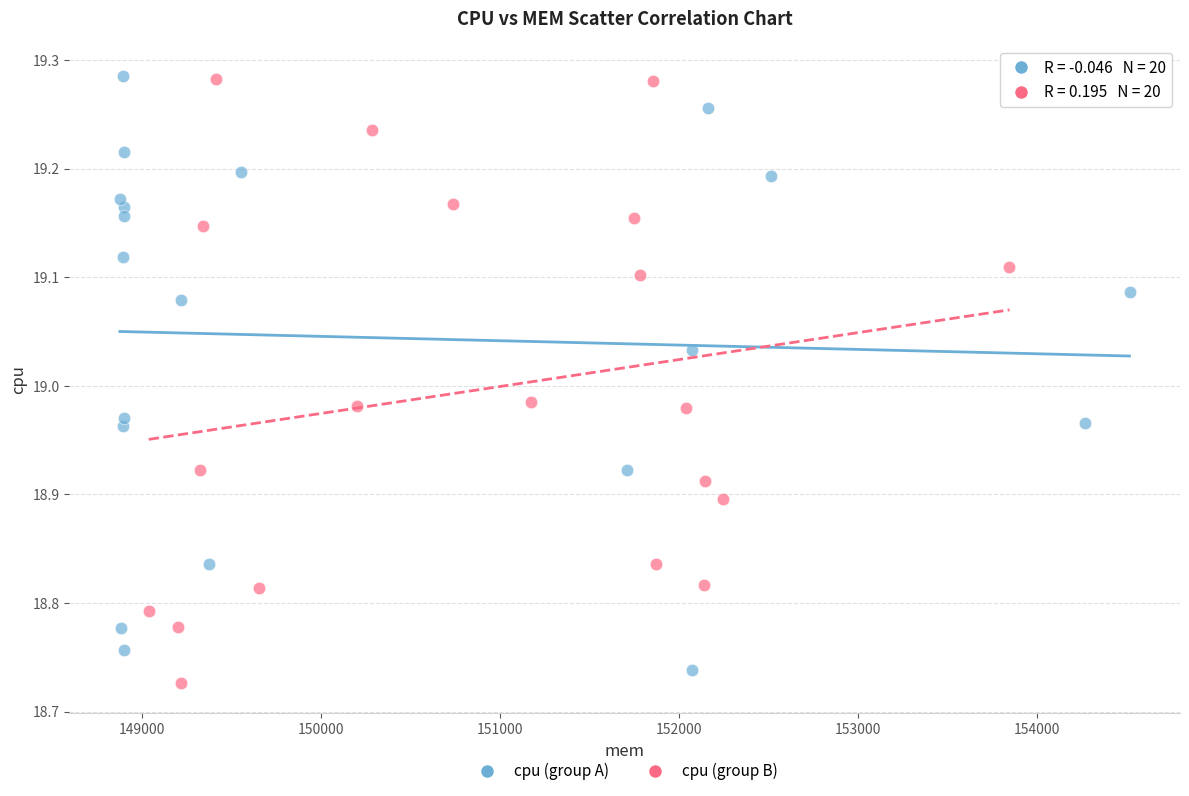

Which series contains the lowest Y value?

cpu (group B)